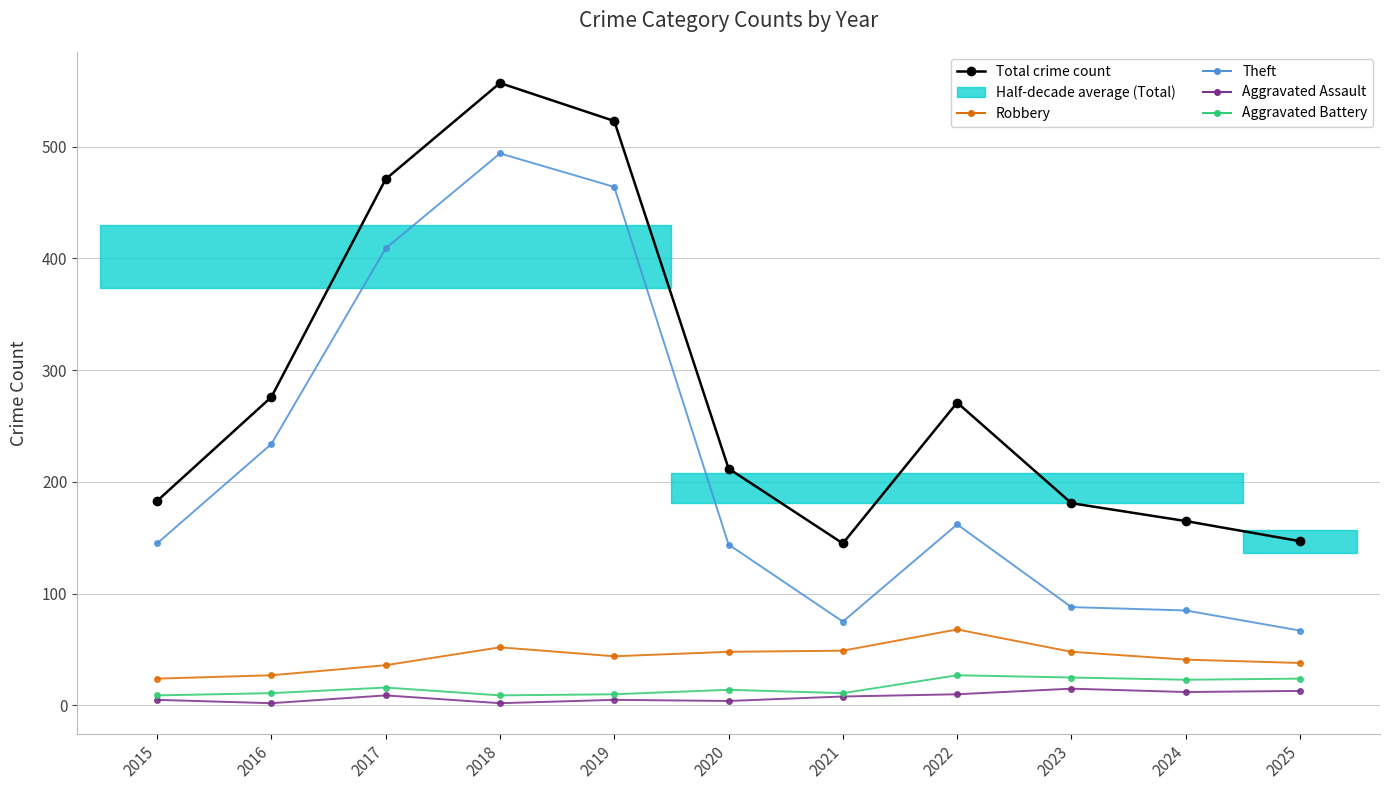

Which has a higher value, 2022 or 2019?

2019